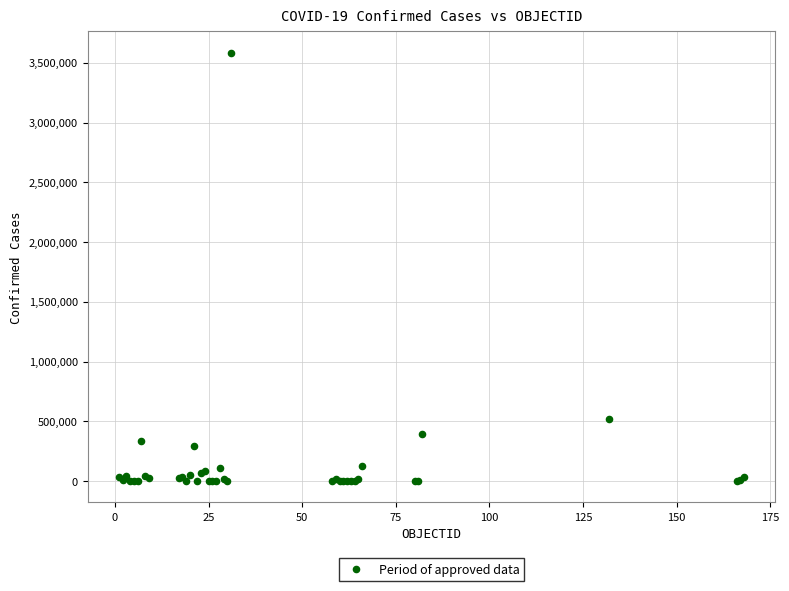

What Y value in the scatter plot is closest to 1791228?

522138